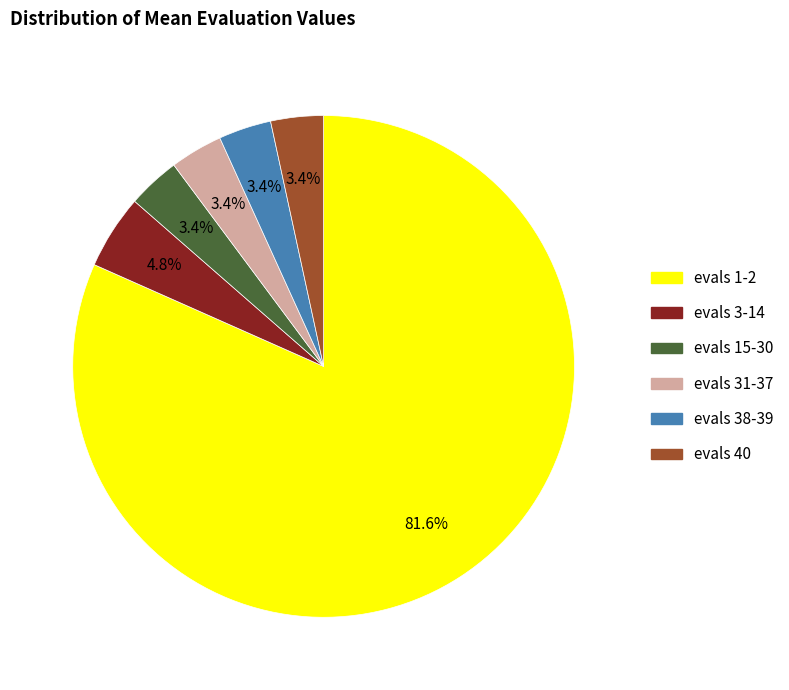

Count the number of slices in the pie.

6